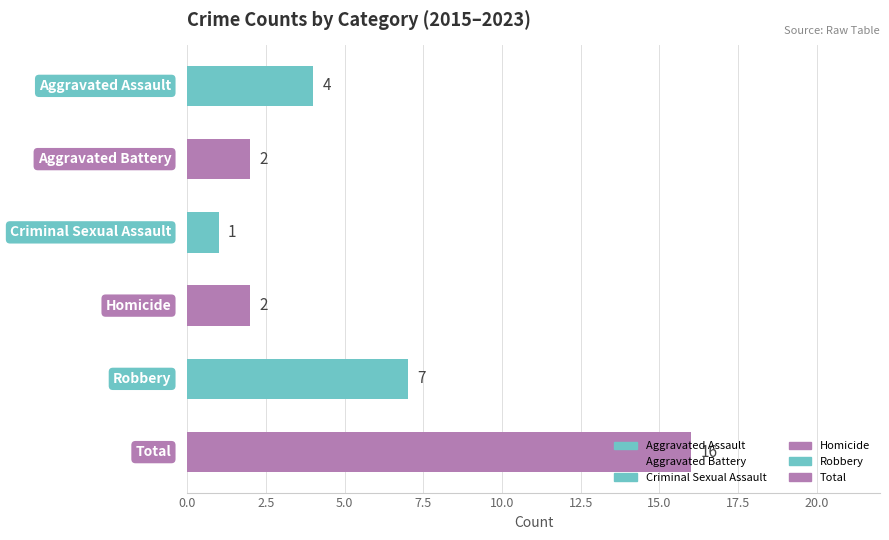

What is the difference between the second highest and second lowest values?

5